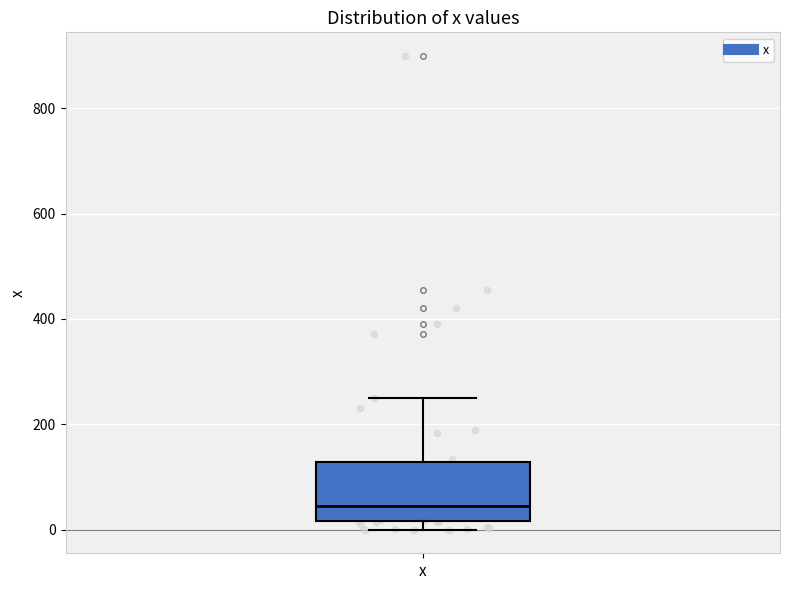

Where does the upper whisker of the box for x end on the y-axis? The values are not printed on the chart, so give them approximately, as read against the axis.

260